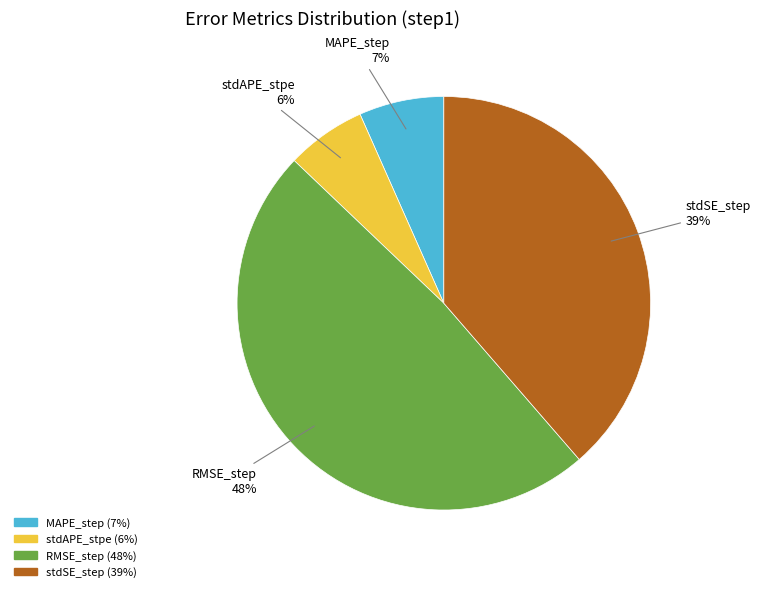

Which category has the biggest portion of the pie?

RMSE_step